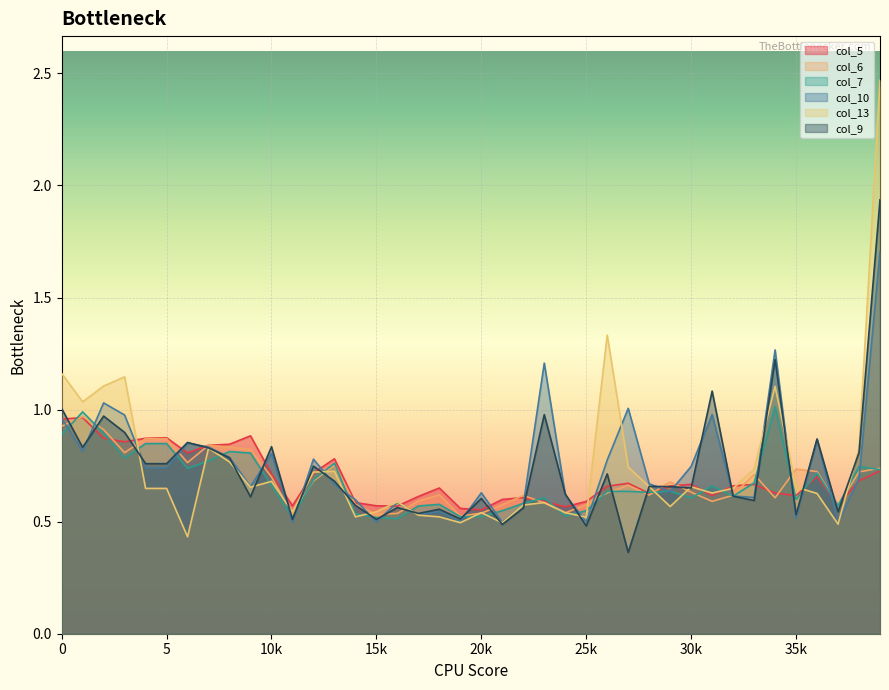

True or false: col_7 has a value of 0.5 at 20k.

True